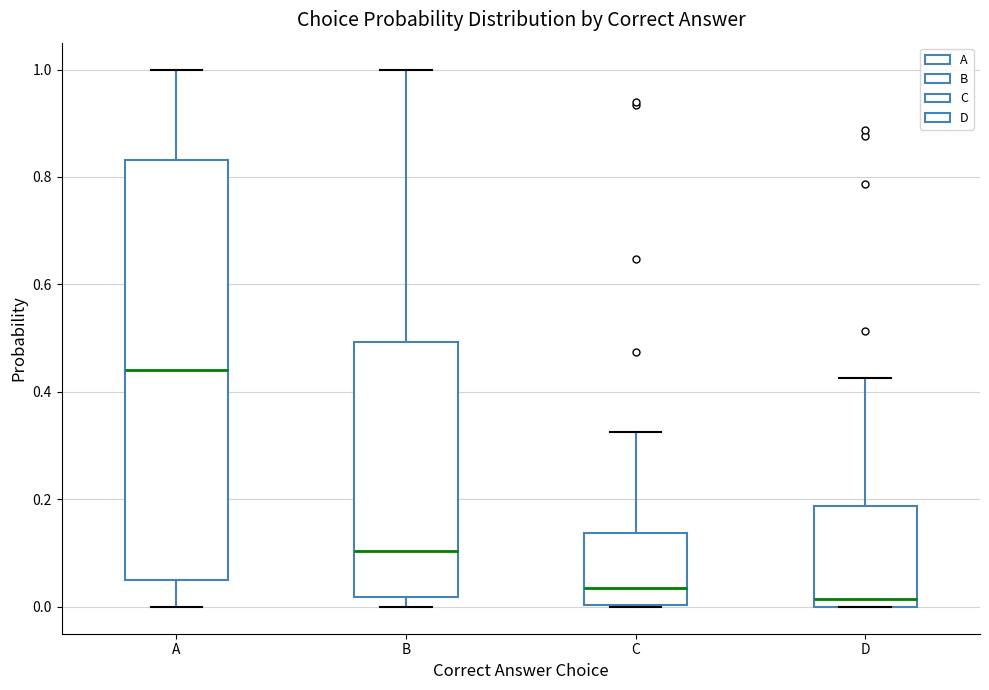

Reading left to right, read every box against the y-axis: the position of its median line, the range the box covers, and the ends of its whiskers. The values are not printed on the chart, so give them approximately, as read against the axis.

A: median 0.44, box 0.04 to 0.84, whiskers 0.00 to 1.00
B: median 0.10, box 0.02 to 0.50, whiskers 0.00 to 1.00
C: median 0.04, box 0.00 to 0.14, whiskers 0.00 to 0.32
D: median 0.02, box 0.00 to 0.18, whiskers 0.00 to 0.42